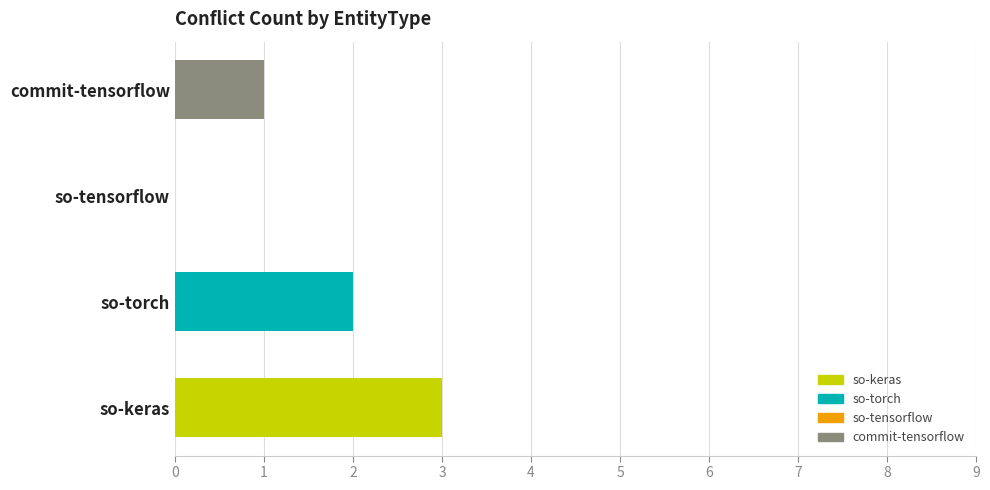

What is the label of the 3rd bar from the left?

so-tensorflow